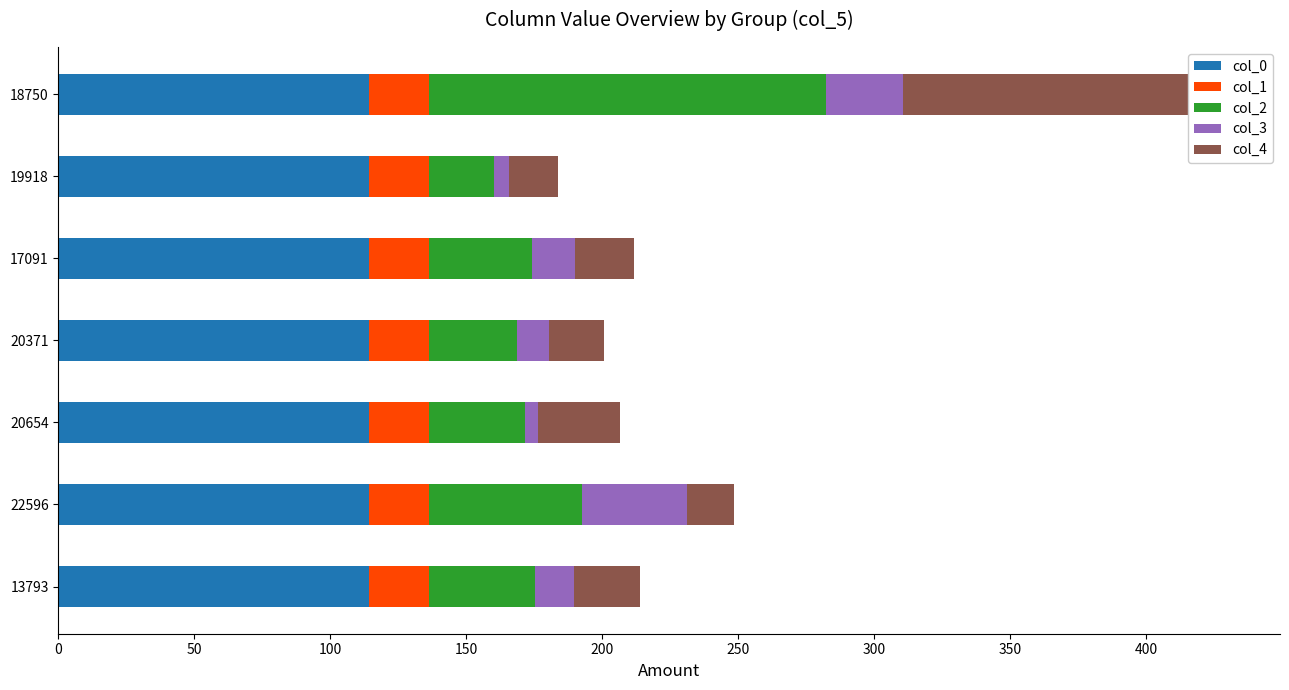

What are all the series names shown in the legend?

col_0, col_1, col_2, col_3, col_4